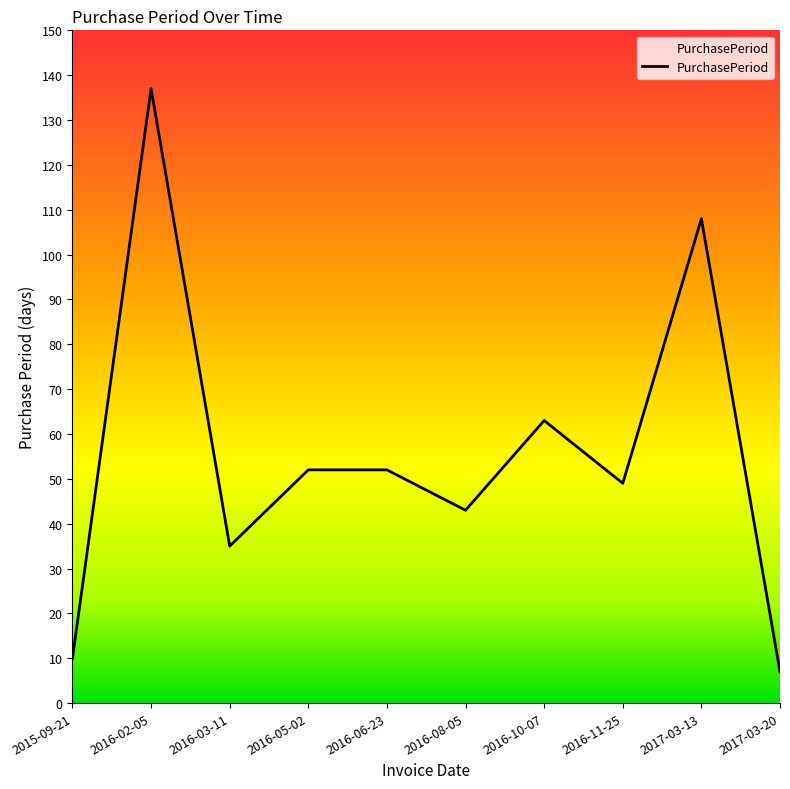

What is the difference between the values at 2016-05-02 and 2016-02-05?

85